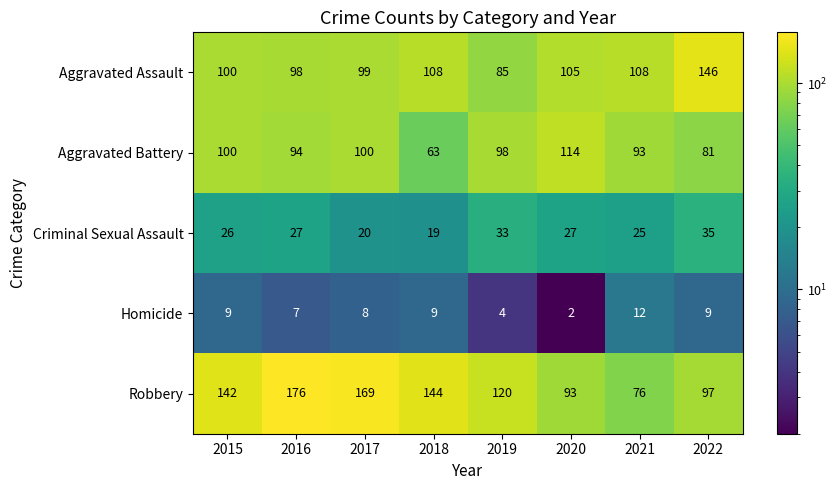

What is the greatest value displayed?

176